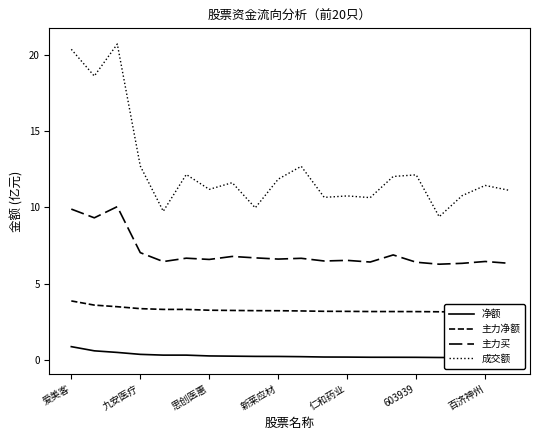

True or false: 净额 and 主力买 cross at least once.

False